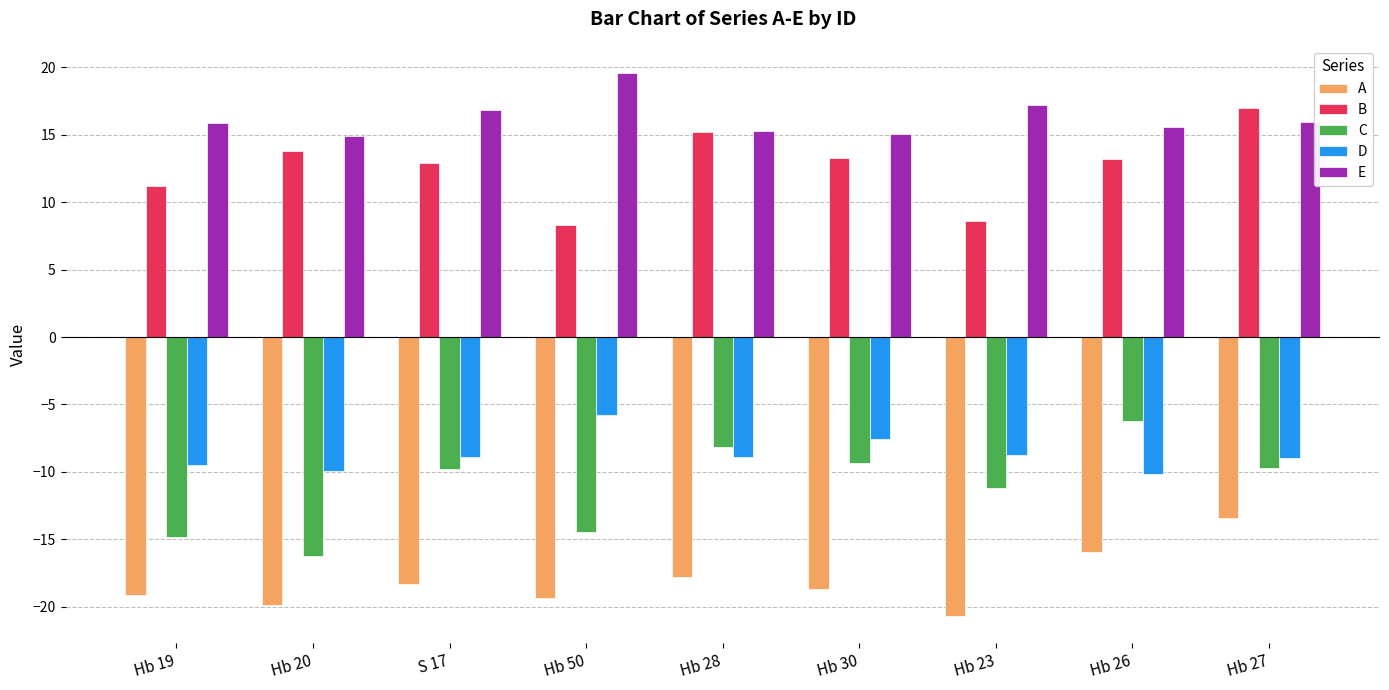

What are all the series names shown in the legend?

A, B, C, D, E